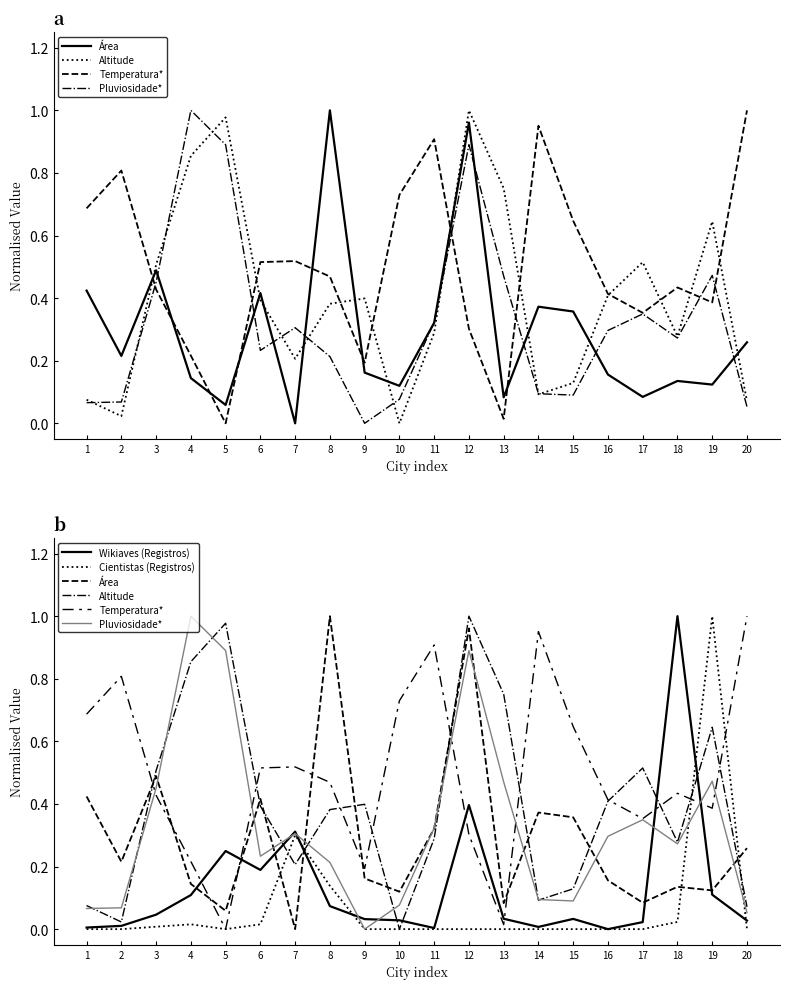

Where do Wikiaves (Registros) and Temperatura* first cross each other?

4 and 5